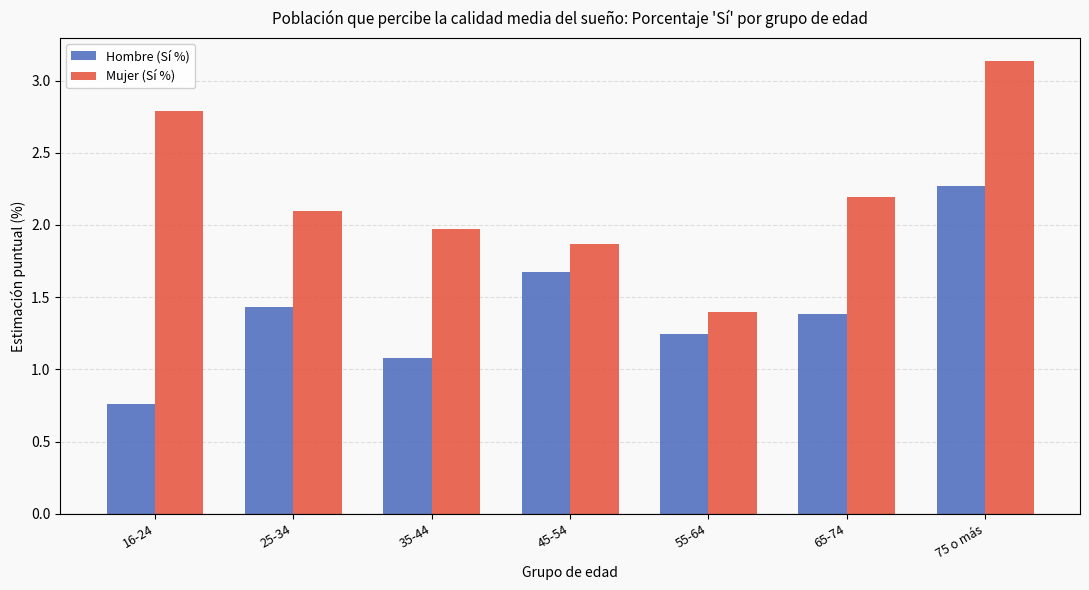

Does the chart contain stacked bars?

No